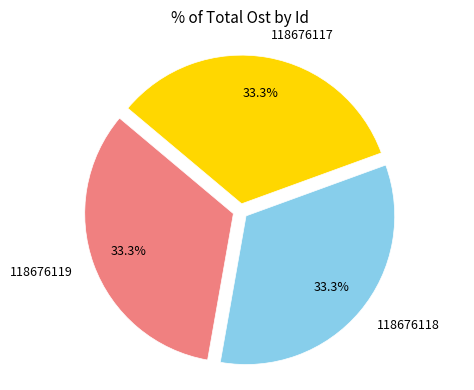

Count the number of slices in the pie.

3